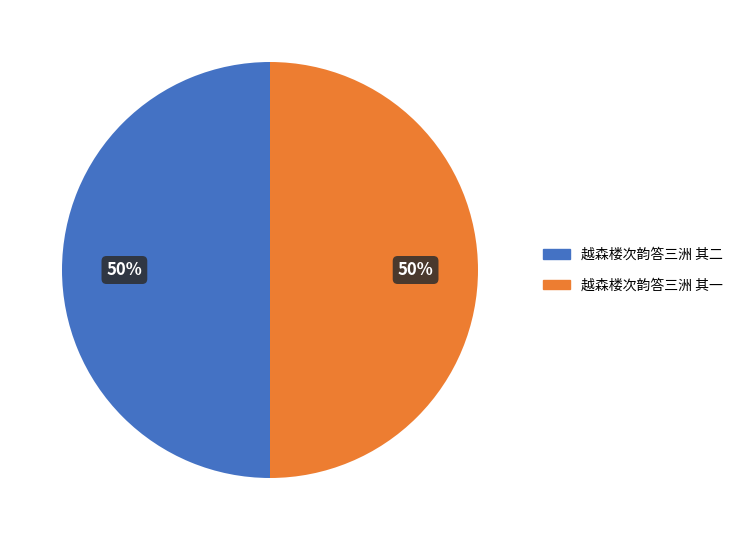

What is the ratio of the value at 越森楼次韵答三洲 其二 to the value at 越森楼次韵答三洲 其一?

1.0